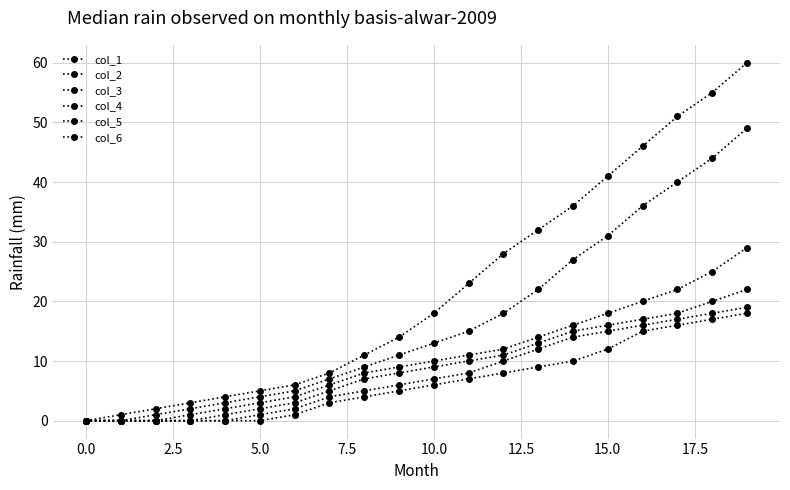

Rank the series by their maximum value, from highest to lowest.

col_1, col_2, col_3, col_4, col_5, col_6